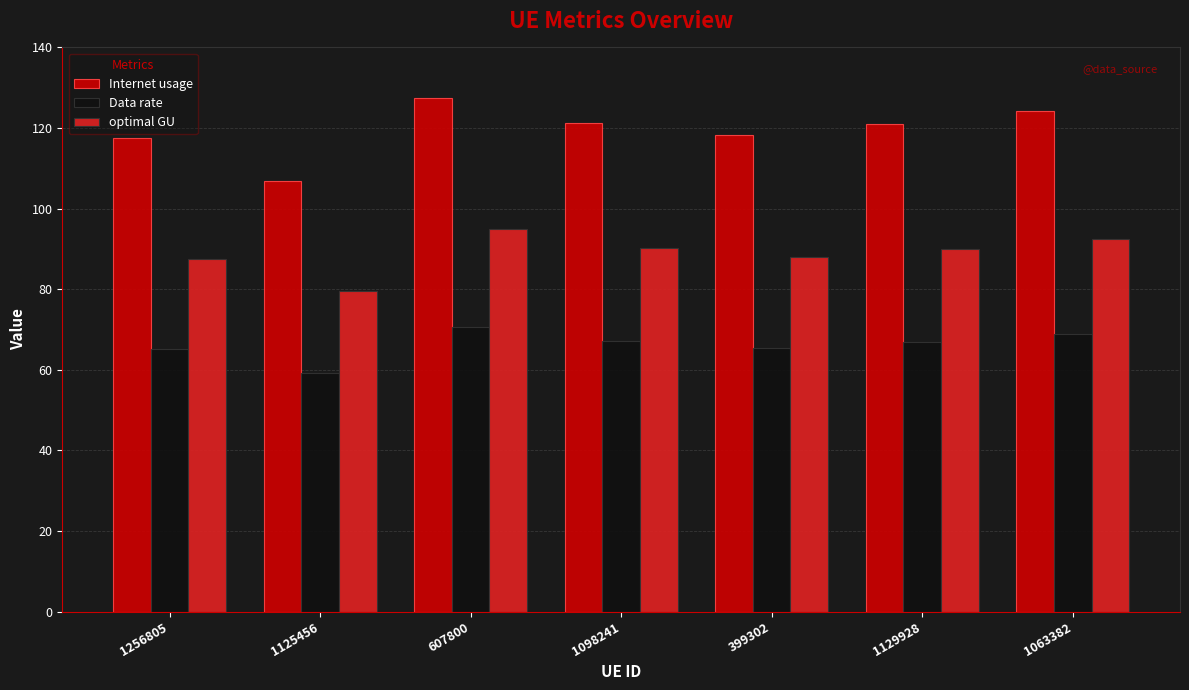

Count the number of categories in the chart.

7